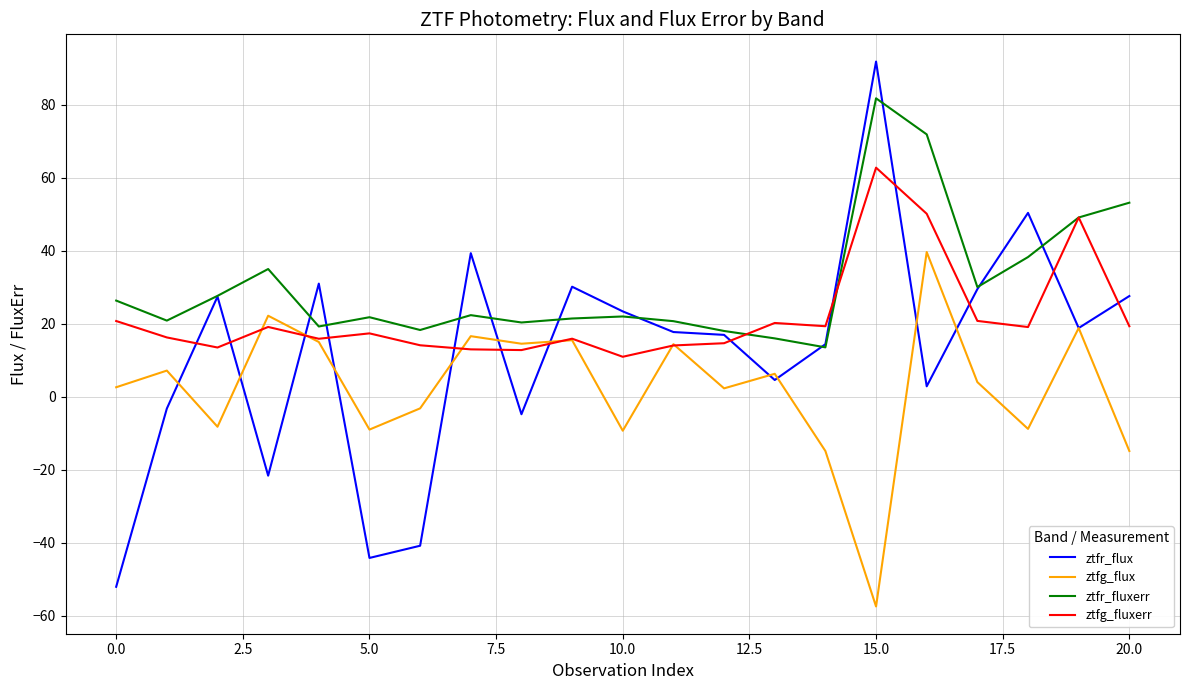

How many lines are shown in the chart?

4